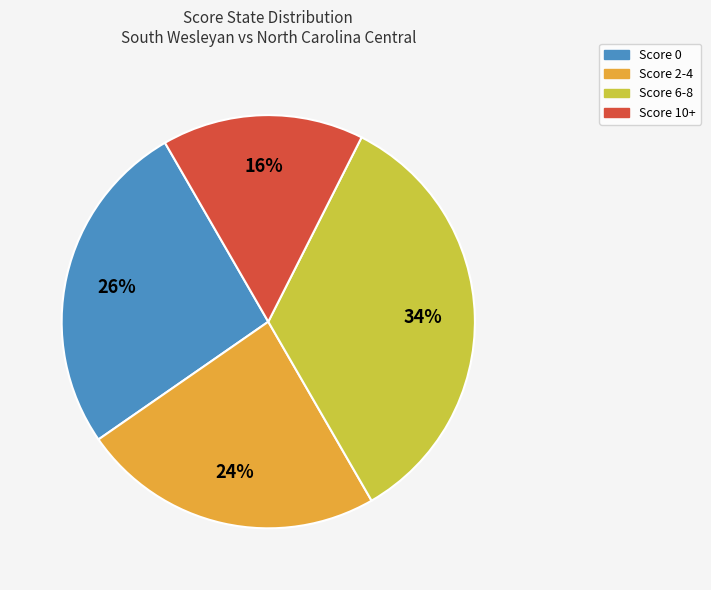

How many slices are in this pie chart?

4